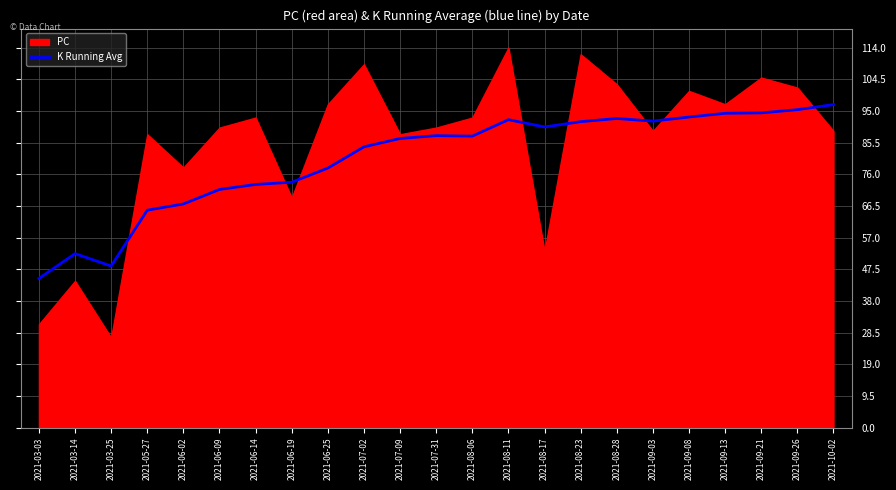

What is the label of the 19th point from the right?

2021-06-02